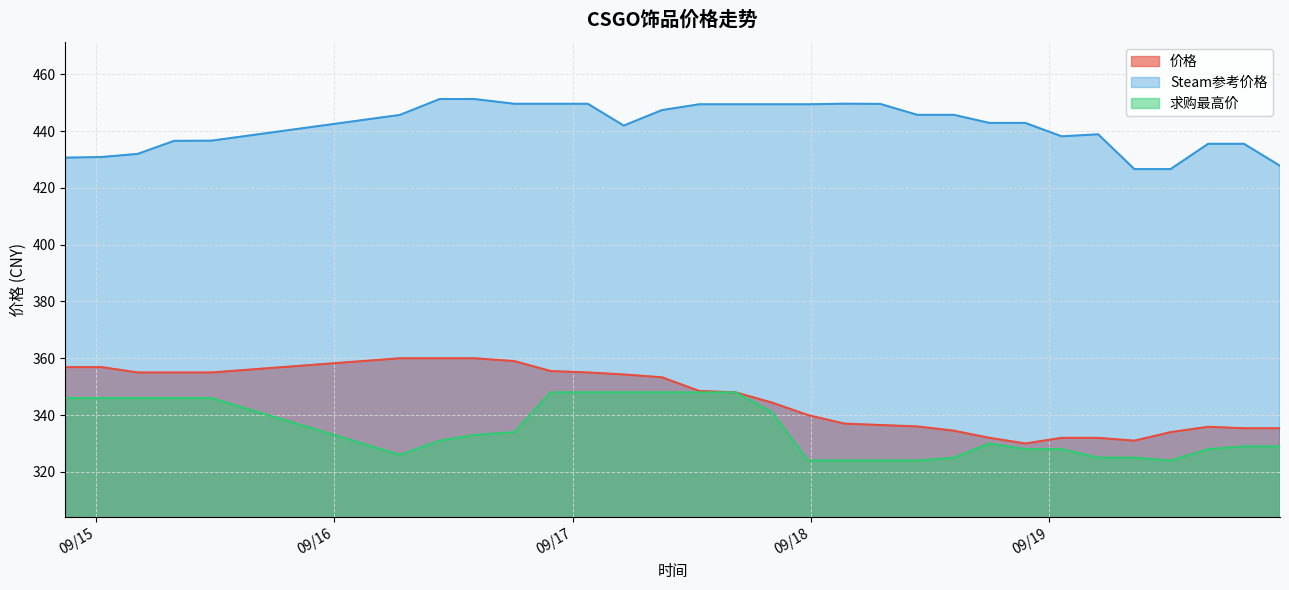

Reading left to right, transcribe all the data shown in this chart.

价格: 2023-09-14 20:55=356.9	2023-09-15 00:34=356.9	2023-09-15 04:12=355.0	2023-09-15 07:52=355.0	2023-09-15 11:38=355.0	2023-09-16 06:36=360.0	2023-09-16 10:37=360.0	2023-09-16 14:07=360.0	2023-09-16 18:08=359.0	2023-09-16 21:48=355.5	2023-09-17 01:32=355.0	2023-09-17 05:09=354.3	2023-09-17 09:00=353.3	2023-09-17 12:45=348.5	2023-09-17 16:26=348.0	2023-09-17 20:05=344.4	2023-09-17 23:42=340.0	2023-09-18 03:22=337.0	2023-09-18 06:59=336.5	2023-09-18 10:43=336.0	2023-09-18 14:24=334.5	2023-09-18 17:58=332.0	2023-09-18 21:36=330.0	2023-09-19 01:15=332.0	2023-09-19 04:56=332.0	2023-09-19 08:35=331.0	2023-09-19 12:14=334.0	2023-09-19 16:01=335.9	2023-09-19 19:37=335.4	2023-09-19 23:15=335.4
Steam参考价格: 2023-09-14 20:55=430.6	2023-09-15 00:34=430.9	2023-09-15 04:12=431.9	2023-09-15 07:52=436.5	2023-09-15 11:38=436.6	2023-09-16 06:36=445.7	2023-09-16 10:37=451.3	2023-09-16 14:07=451.3	2023-09-16 18:08=449.6	2023-09-16 21:48=449.6	2023-09-17 01:32=449.6	2023-09-17 05:09=441.9	2023-09-17 09:00=447.4	2023-09-17 12:45=449.4	2023-09-17 16:26=449.4	2023-09-17 20:05=449.4	2023-09-17 23:42=449.4	2023-09-18 03:22=449.6	2023-09-18 06:59=449.6	2023-09-18 10:43=445.7	2023-09-18 14:24=445.7	2023-09-18 17:58=442.9	2023-09-18 21:36=442.9	2023-09-19 01:15=438.1	2023-09-19 04:56=438.9	2023-09-19 08:35=426.6	2023-09-19 12:14=426.6	2023-09-19 16:01=435.5	2023-09-19 19:37=435.5	2023-09-19 23:15=427.8
求购最高价: 2023-09-14 20:55=346.0	2023-09-15 00:34=346.0	2023-09-15 04:12=346.0	2023-09-15 07:52=346.0	2023-09-15 11:38=346.0	2023-09-16 06:36=326.0	2023-09-16 10:37=331.0	2023-09-16 14:07=333.0	2023-09-16 18:08=334.0	2023-09-16 21:48=348.0	2023-09-17 01:32=348.0	2023-09-17 05:09=348.0	2023-09-17 09:00=348.0	2023-09-17 12:45=348.0	2023-09-17 16:26=348.0	2023-09-17 20:05=341.0	2023-09-17 23:42=324.0	2023-09-18 03:22=324.0	2023-09-18 06:59=324.0	2023-09-18 10:43=324.0	2023-09-18 14:24=325.0	2023-09-18 17:58=330.0	2023-09-18 21:36=328.0	2023-09-19 01:15=328.0	2023-09-19 04:56=325.0	2023-09-19 08:35=325.0	2023-09-19 12:14=324.0	2023-09-19 16:01=328.0	2023-09-19 19:37=329.0	2023-09-19 23:15=329.0